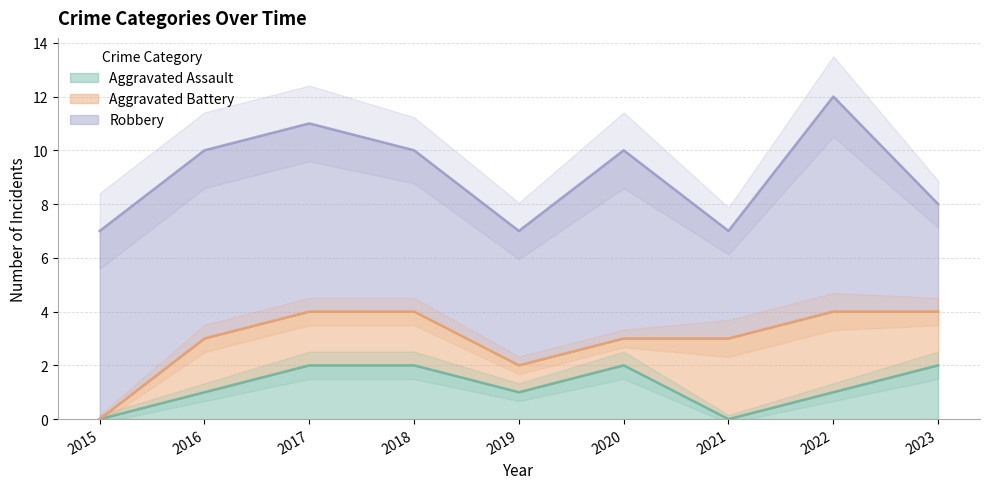

Does the chart display data point markers on the line(s)?

No